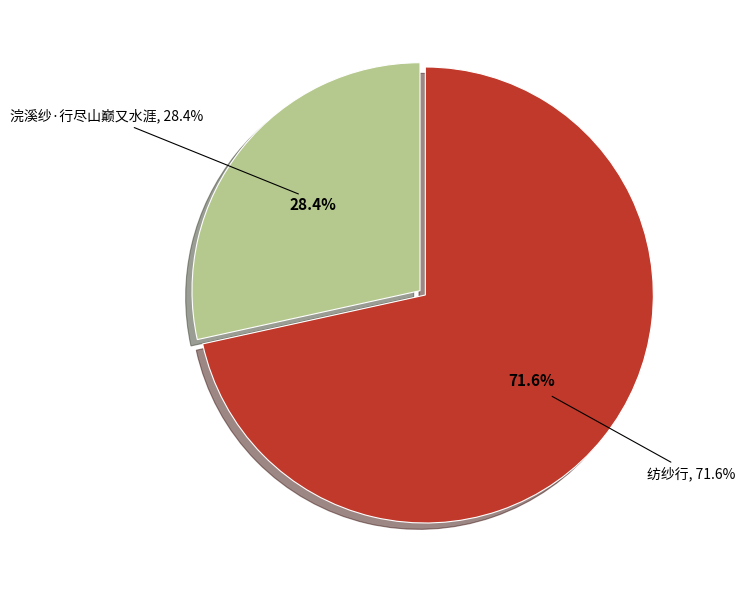

What is the total percentage of 浣溪纱·行尽山巅又水涯 and 纺纱行?

100.0%